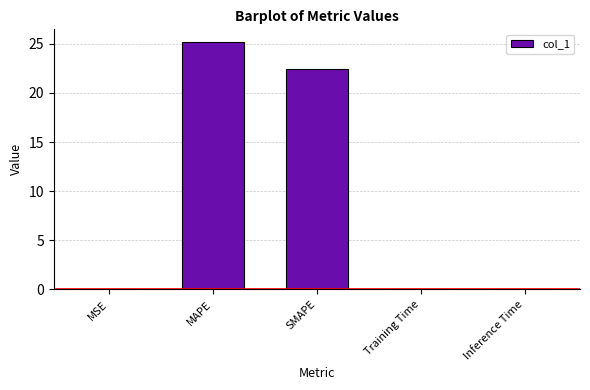

The value at MSE is 0.0. True or false?

True